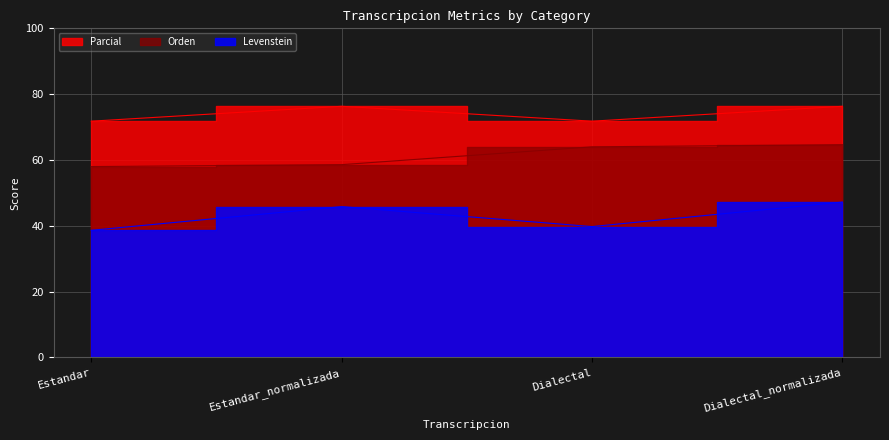

Reading left to right, transcribe all the data shown in this chart.

Levenstein: Estandar=38.6	Estandar_normalizada=45.8	Dialectal=39.8	Dialectal_normalizada=47.2
Parcial: Estandar=71.8	Estandar_normalizada=76.3	Dialectal=71.8	Dialectal_normalizada=76.3
Orden: Estandar=58.0	Estandar_normalizada=58.6	Dialectal=64.0	Dialectal_normalizada=64.6